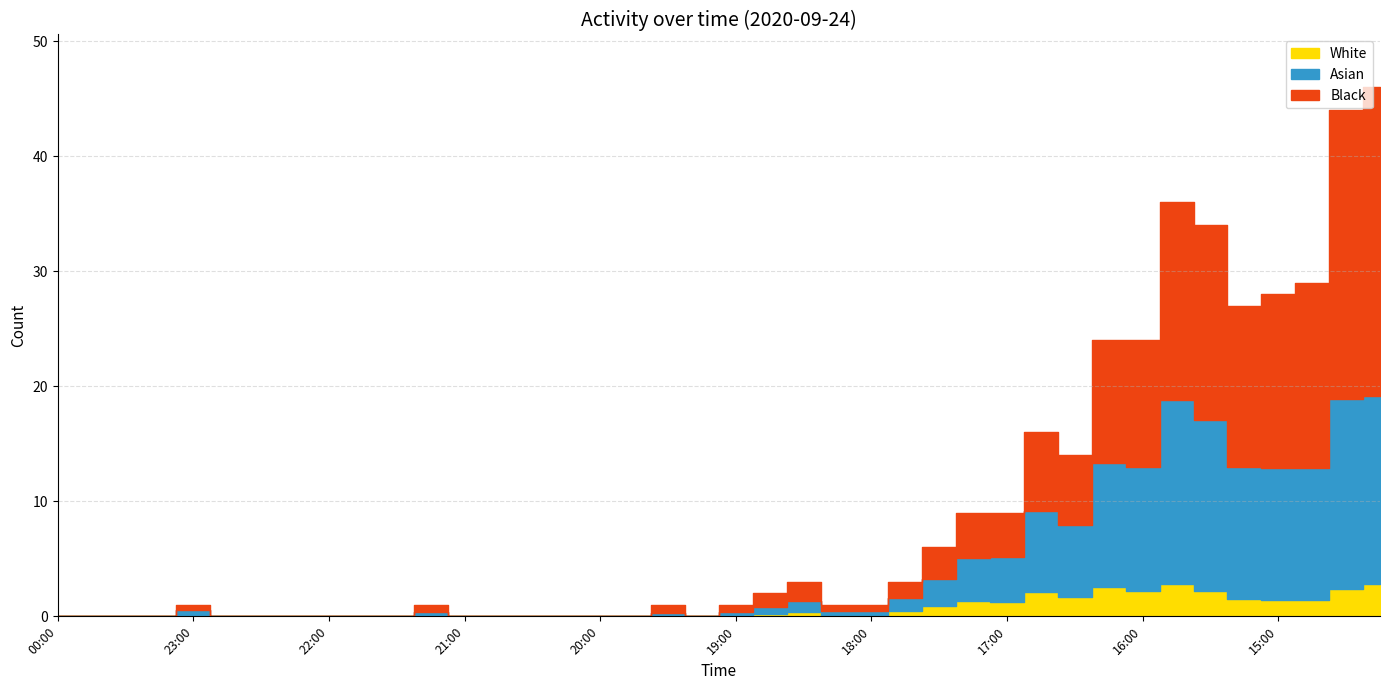

The chart shows a value of -21 at 20:45. True or false?

False